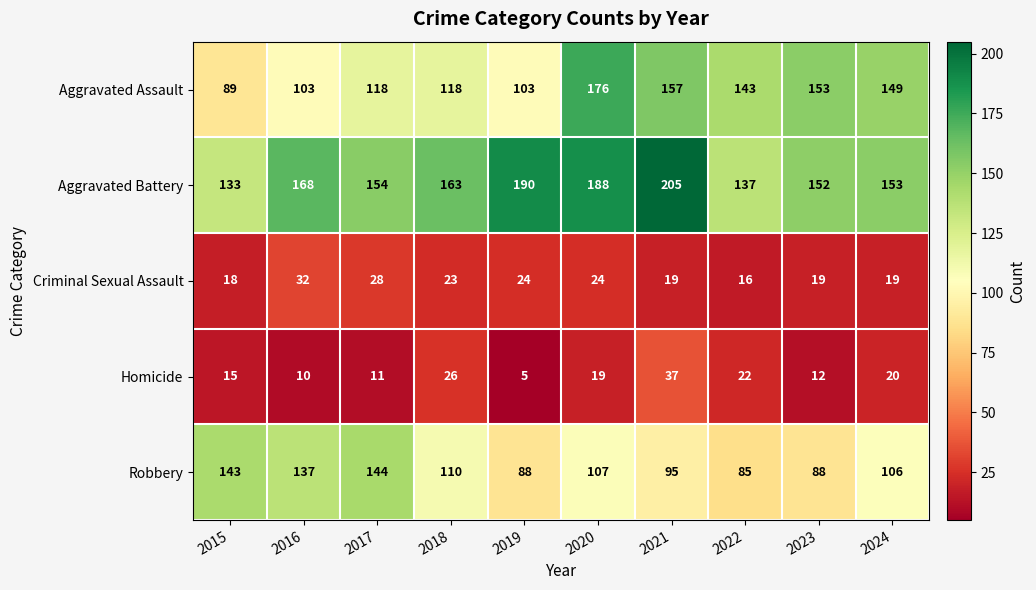

How many series are shown in this chart?

5